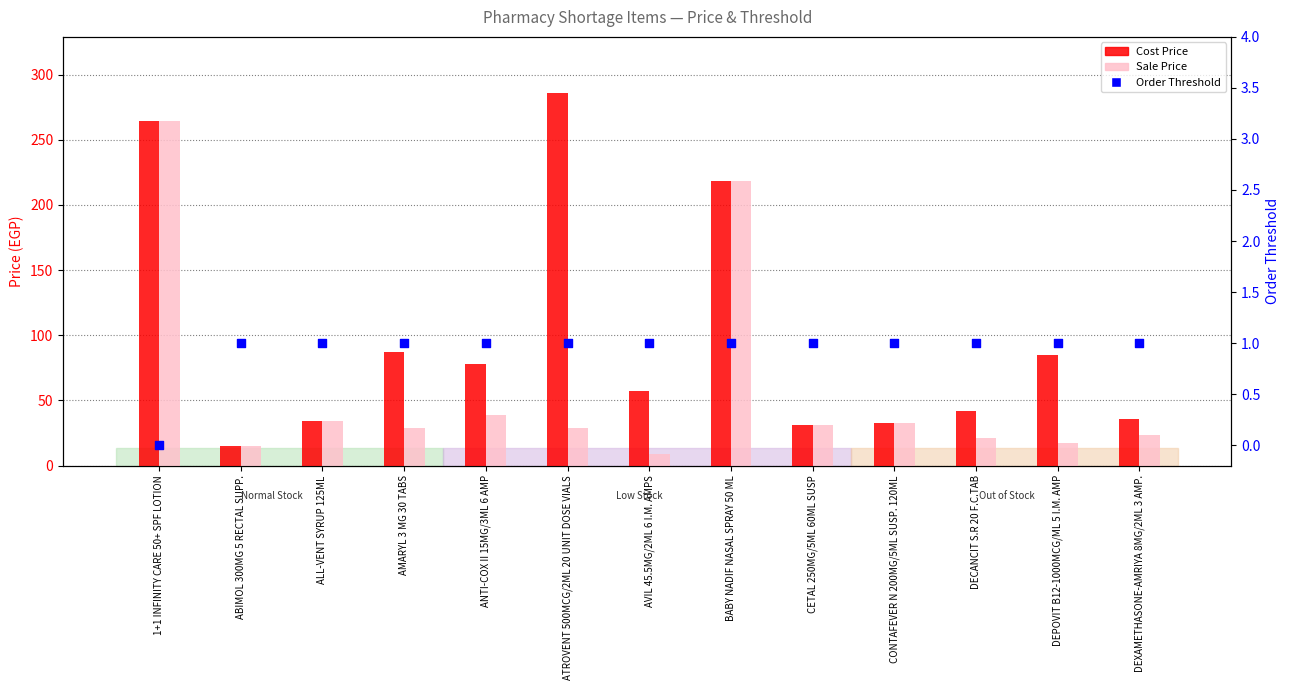

What are all the series names shown in the legend?

Cost Price, Sale Price, Order Threshold